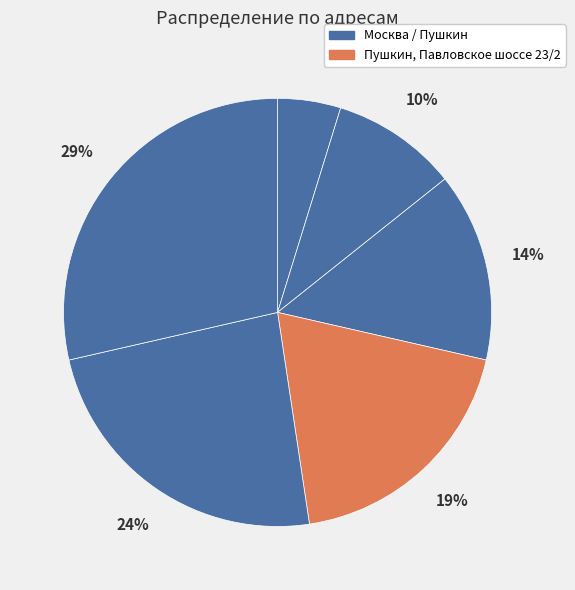

To the nearest percent, what is the average slice percentage?

17%